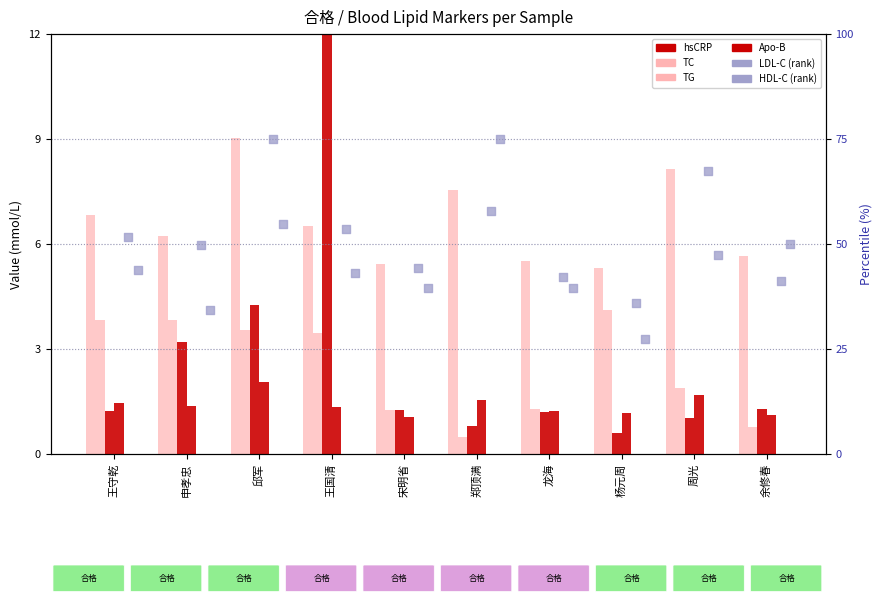

What is the total value across all series at 郑顶满?

143.2